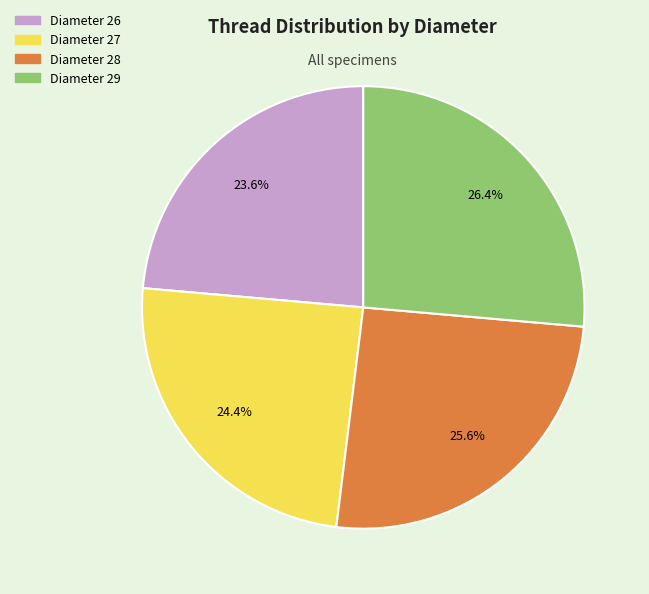

Does any single category account for the majority?

No